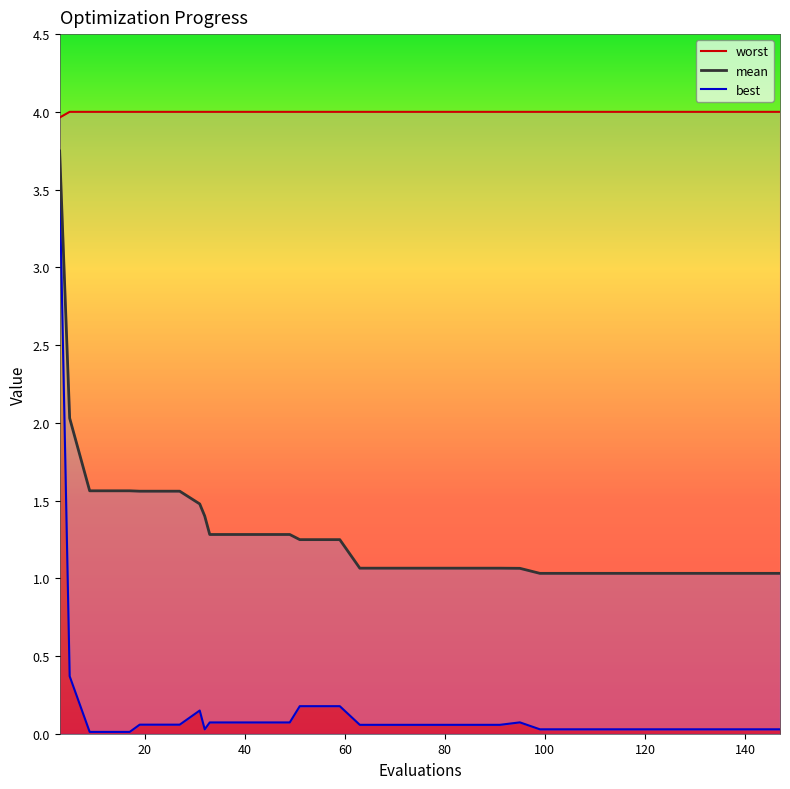

Which category has the highest value across all series?

5